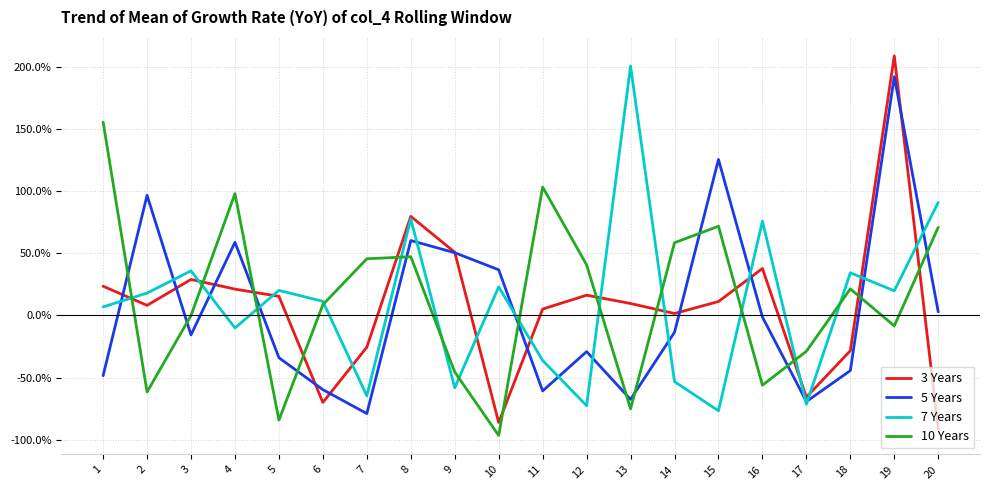

Between 1 and 12, which series saw the biggest shift?

10 Years